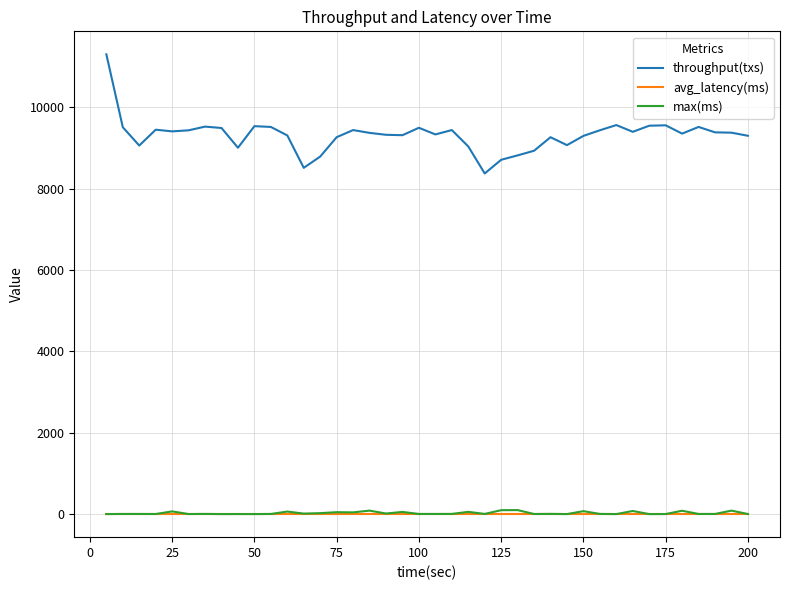

Which series has the largest total across all categories?

throughput(txs)